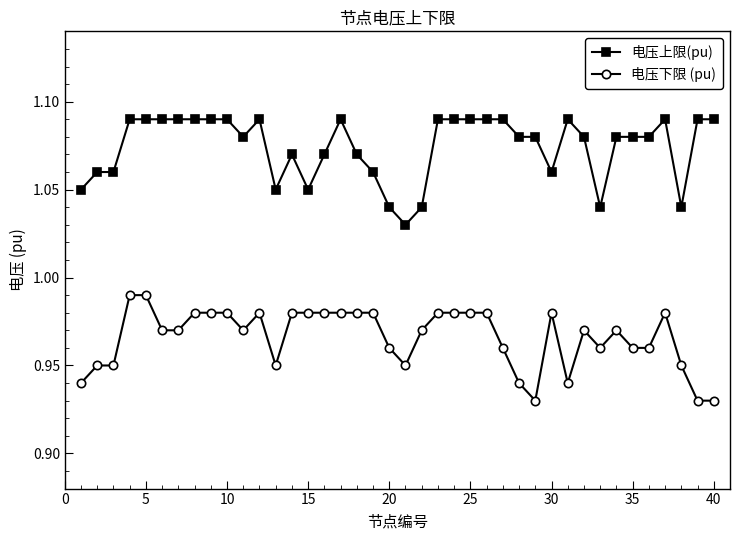

Rank the series by their average value, from highest to lowest.

电压上限(pu), 电压下限 (pu)